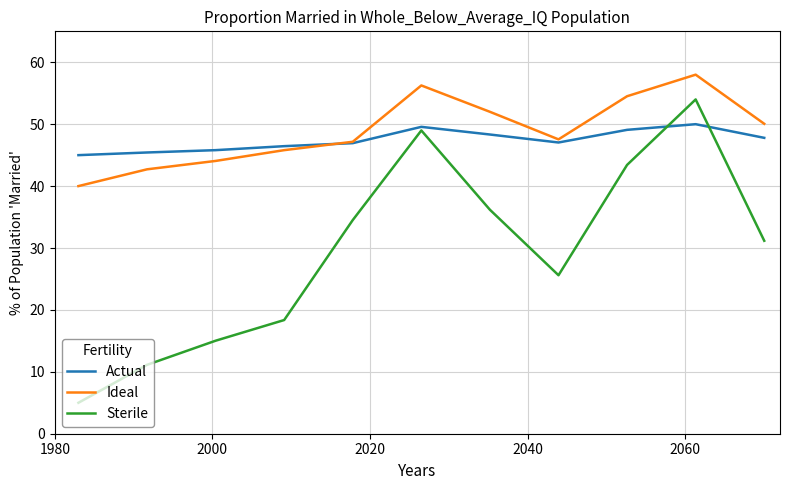

How many interior local valleys does the Sterile series have?

1